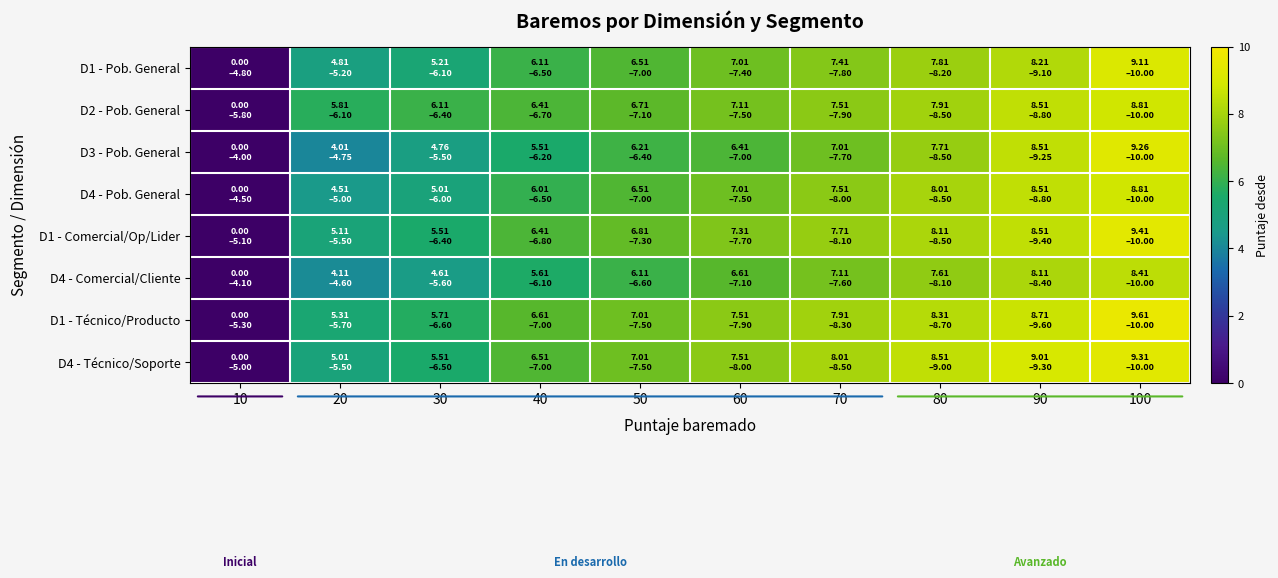

Which has a higher value, 100 or 60?

100